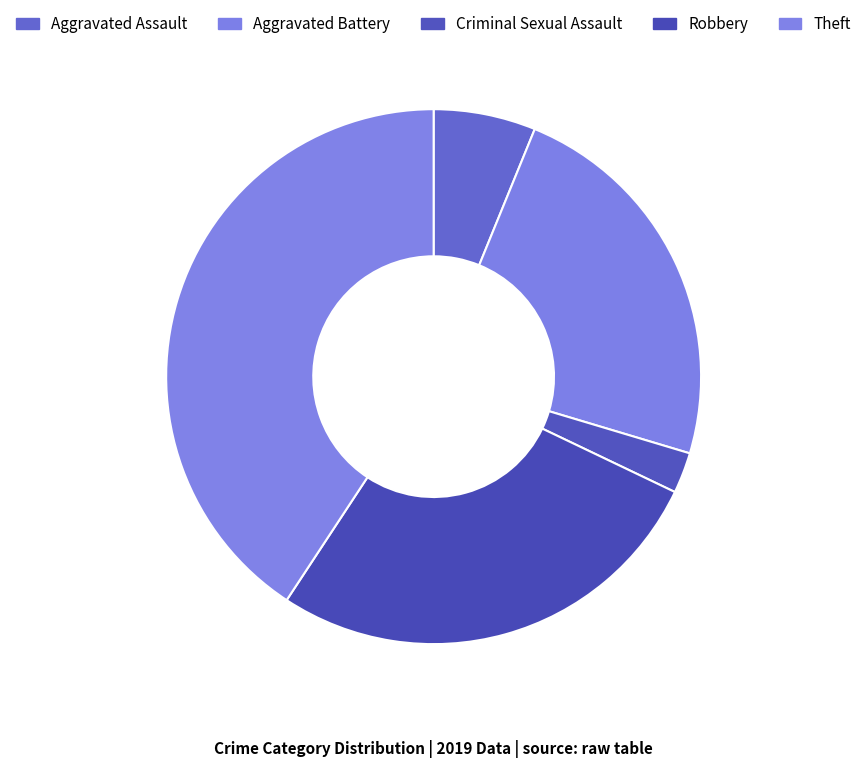

Between Theft and Robbery, which is larger?

Theft